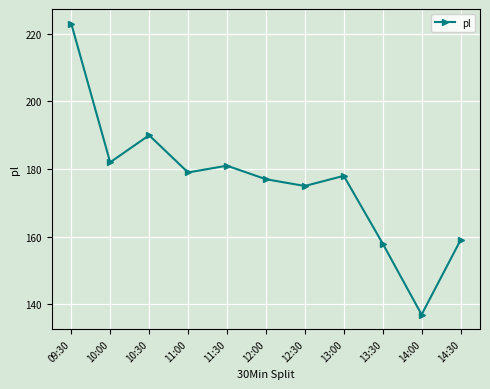

Approximately how many times larger is the value at 14:30 compared to 13:30?

1.0